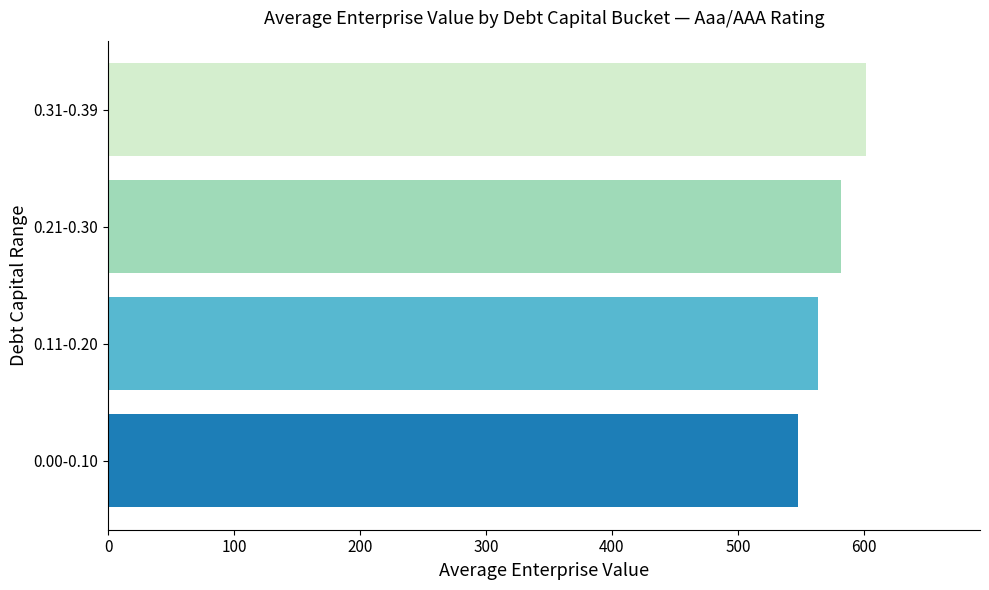

Which has a higher value, 0.31-0.39 or 0.21-0.30?

0.31-0.39